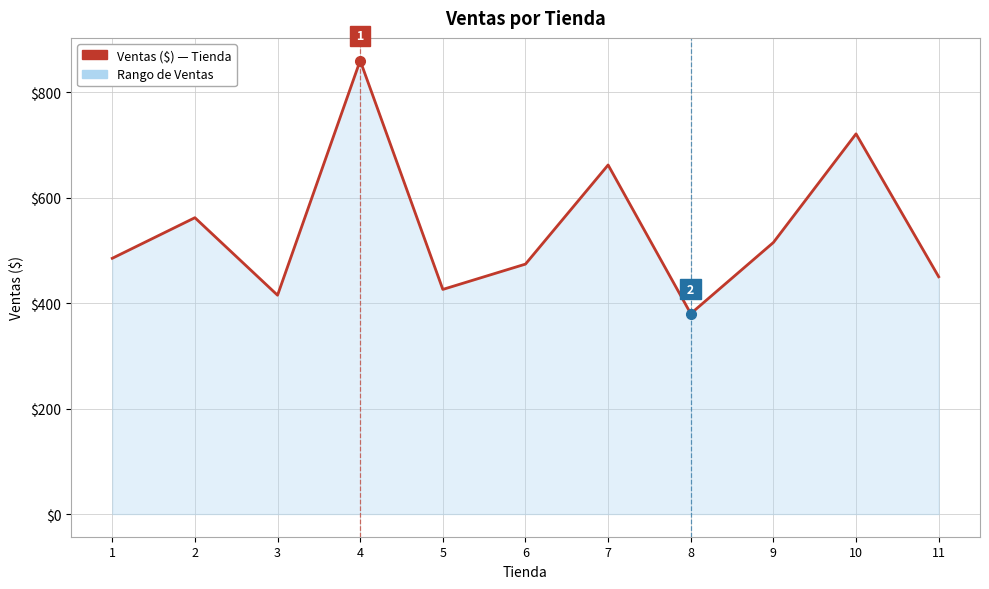

What is the smallest value displayed?

380